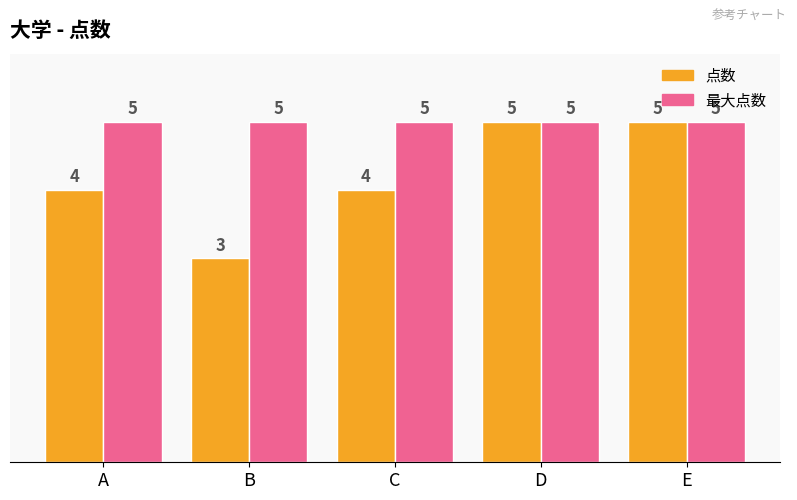

Count the number of data series in this chart.

2